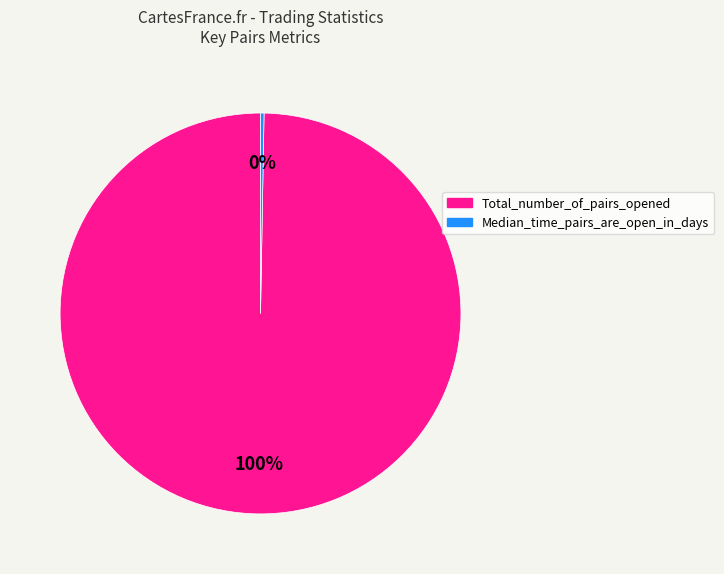

Is there any slice that represents more than half of the pie?

Yes